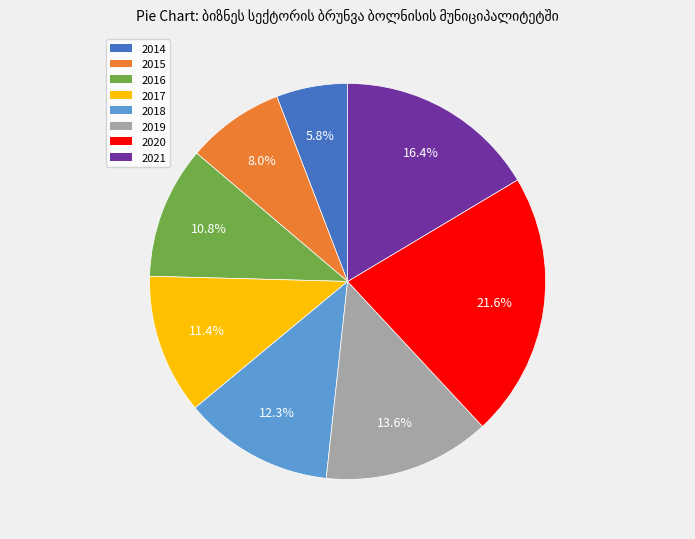

What percentage is the 2018 slice, to the nearest percent?

12%